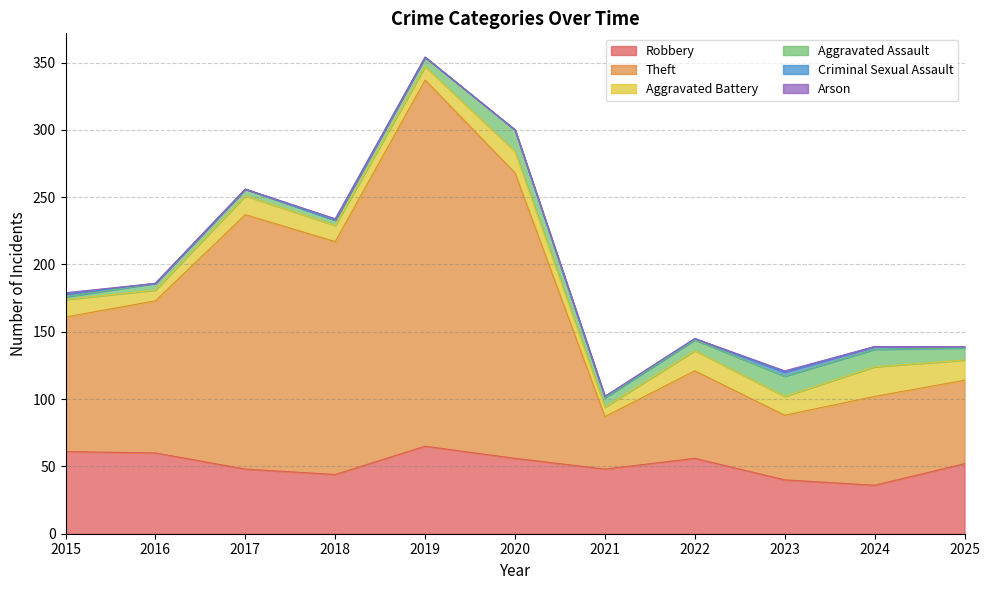

What is the spread (max minus min) of values at 2021?

48